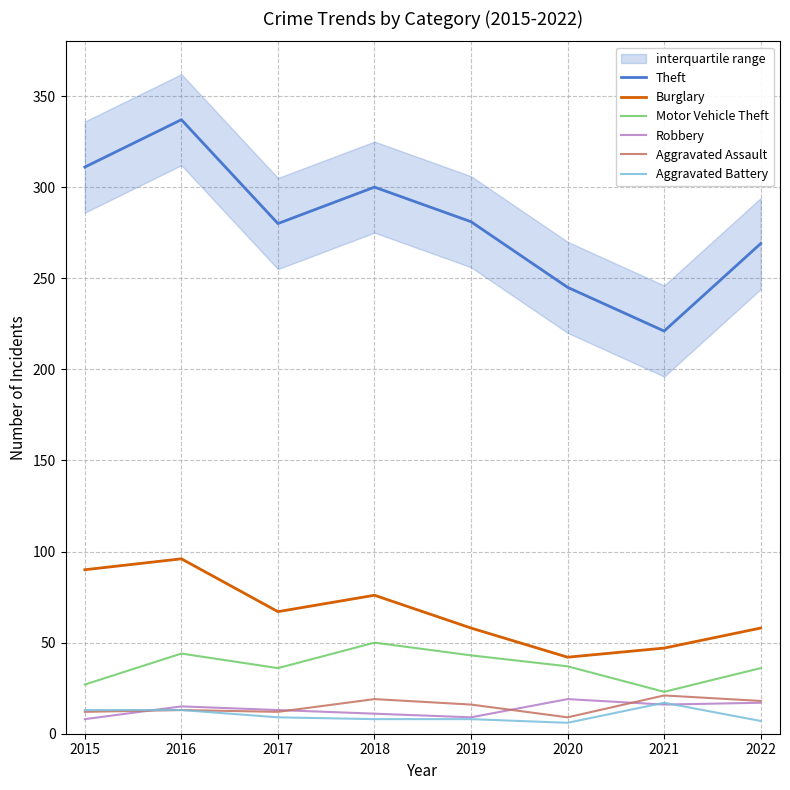

Reading left to right, transcribe all the data shown in this chart.

Theft: 2015=311	2016=337	2017=280	2018=300	2019=281	2020=245	2021=221	2022=269
Burglary: 2015=90	2016=96	2017=67	2018=76	2019=58	2020=42	2021=47	2022=58
Motor Vehicle Theft: 2015=27	2016=44	2017=36	2018=50	2019=43	2020=37	2021=23	2022=36
Robbery: 2015=8	2016=15	2017=13	2018=11	2019=9	2020=19	2021=16	2022=17
Aggravated Assault: 2015=12	2016=13	2017=12	2018=19	2019=16	2020=9	2021=21	2022=18
Aggravated Battery: 2015=13	2016=13	2017=9	2018=8	2019=8	2020=6	2021=17	2022=7